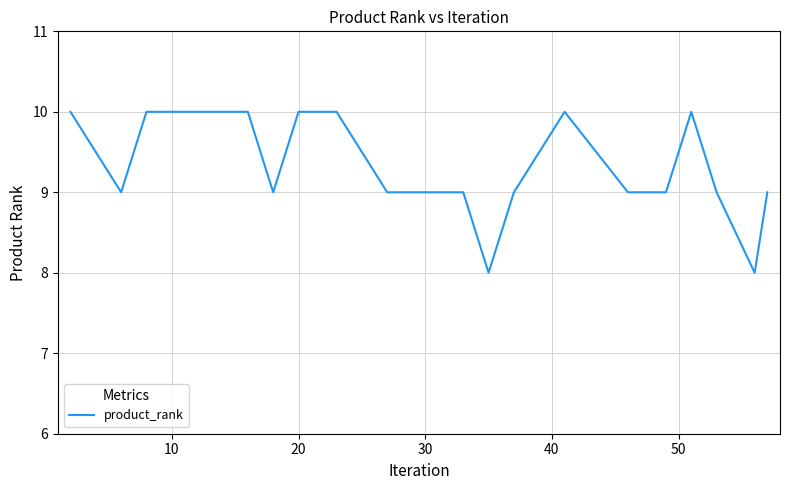

Is this an area chart (filled region under the line)?

No